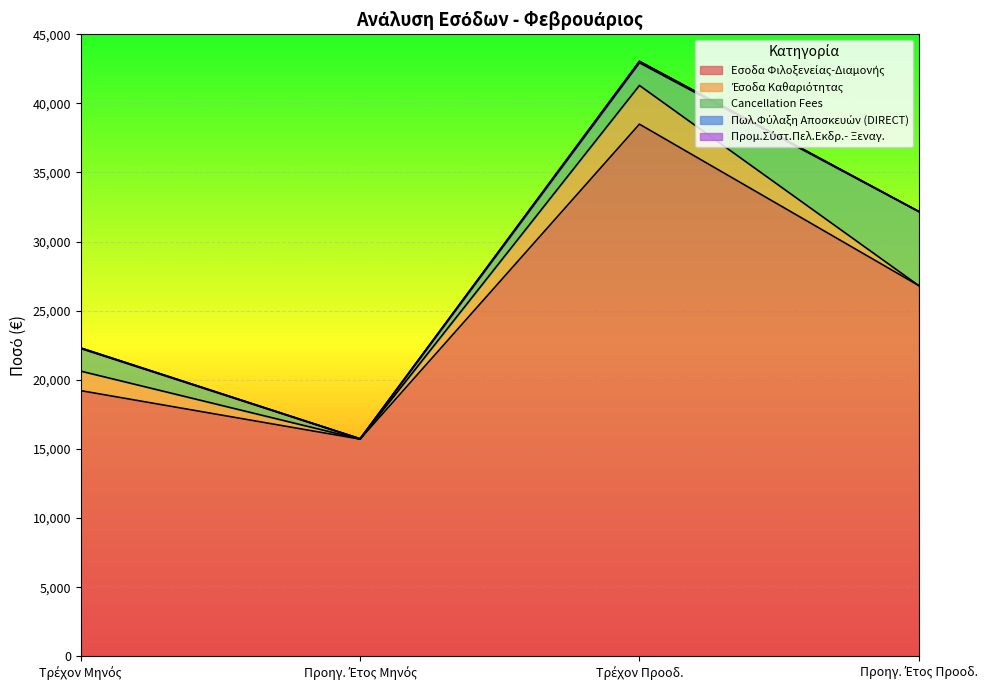

The value of Εσοδα Φιλοξενείας-Διαμονής at Προηγ. Έτος Προοδ. is 26816.4. True or false?

True